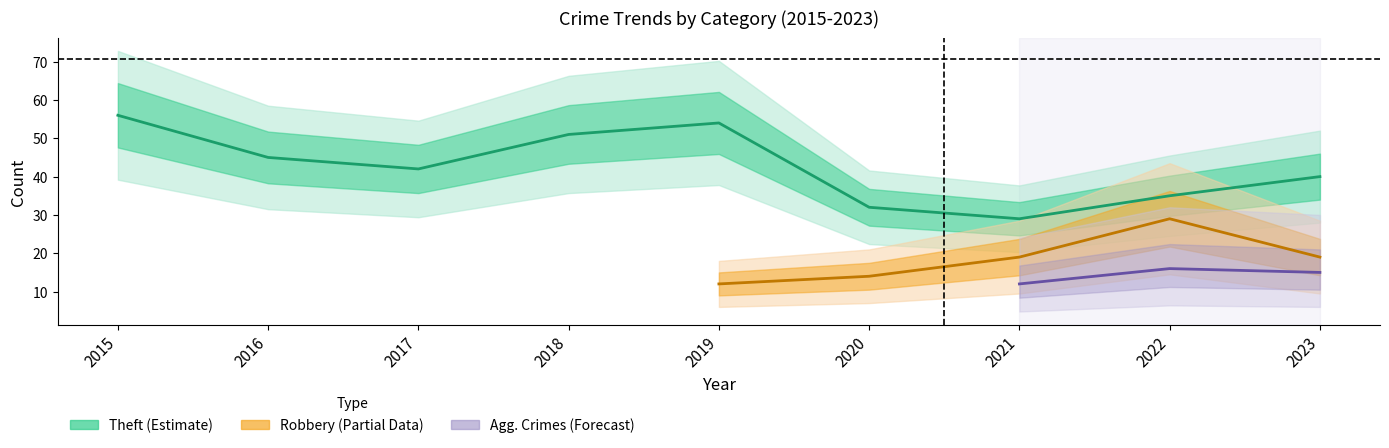

Does the chart have visible grid lines?

No